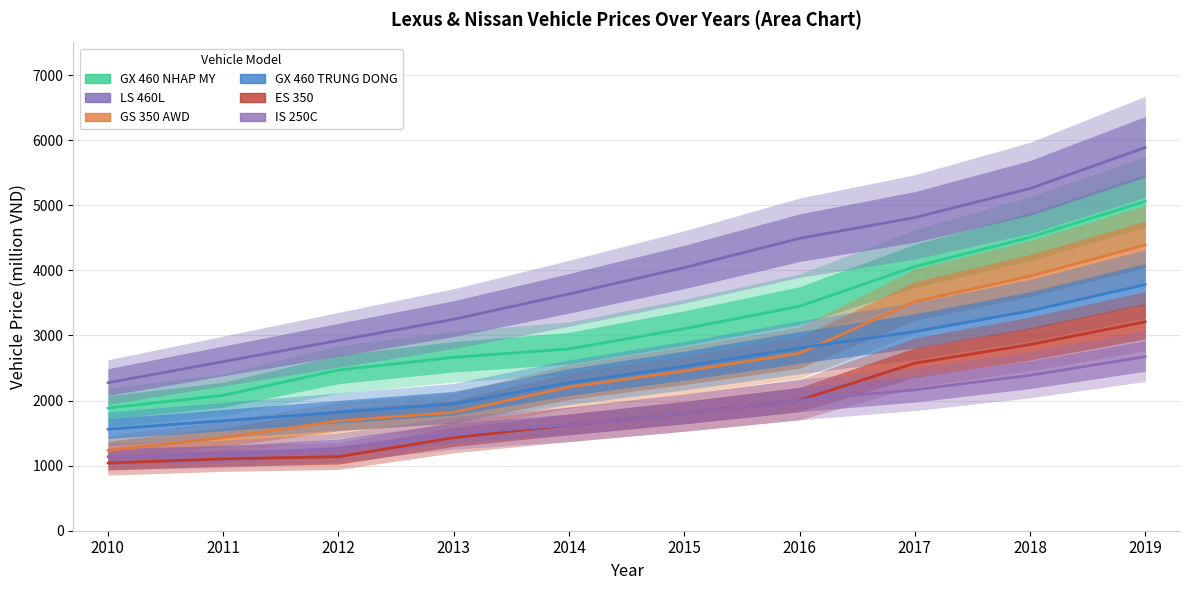

True or false: LS 460L has a value of 8552 at 2018.

False